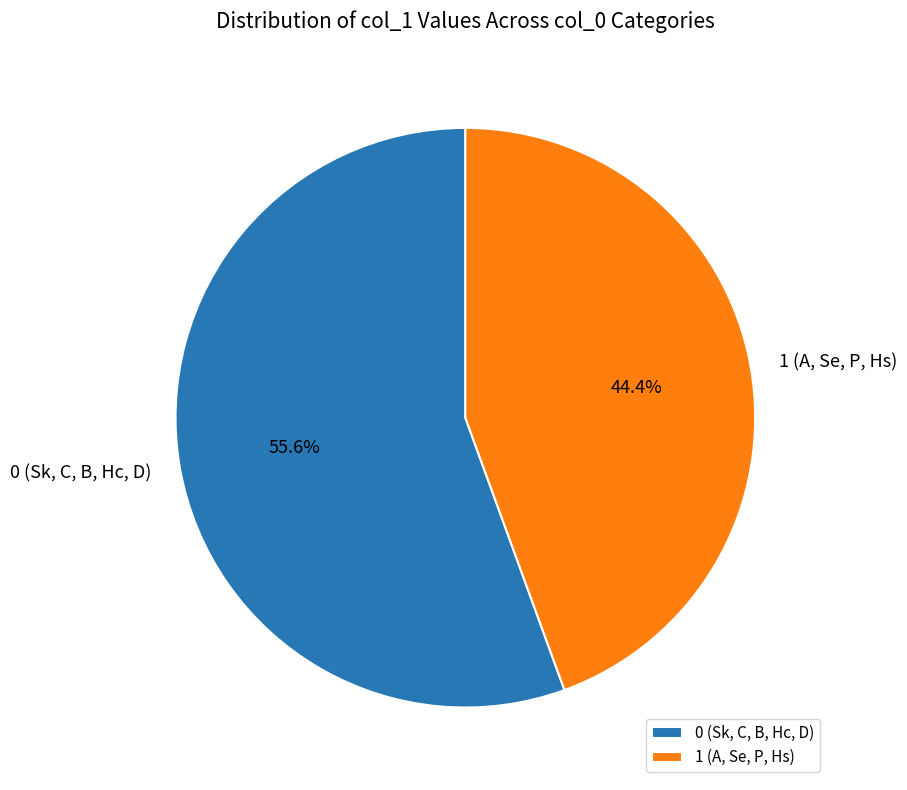

Count the number of slices in the pie.

2